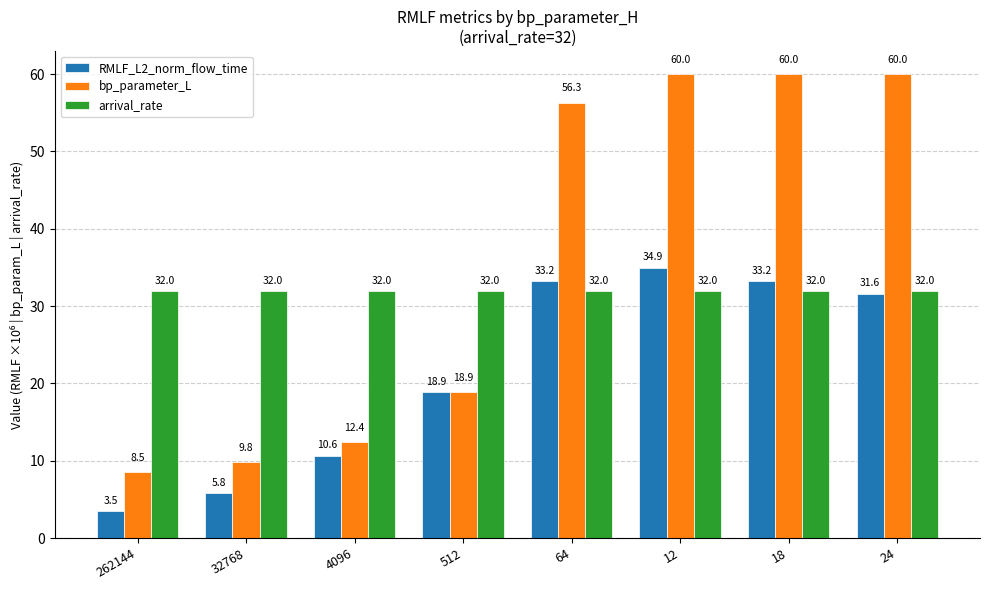

How many values in the bp_parameter_L series are below 56?

4